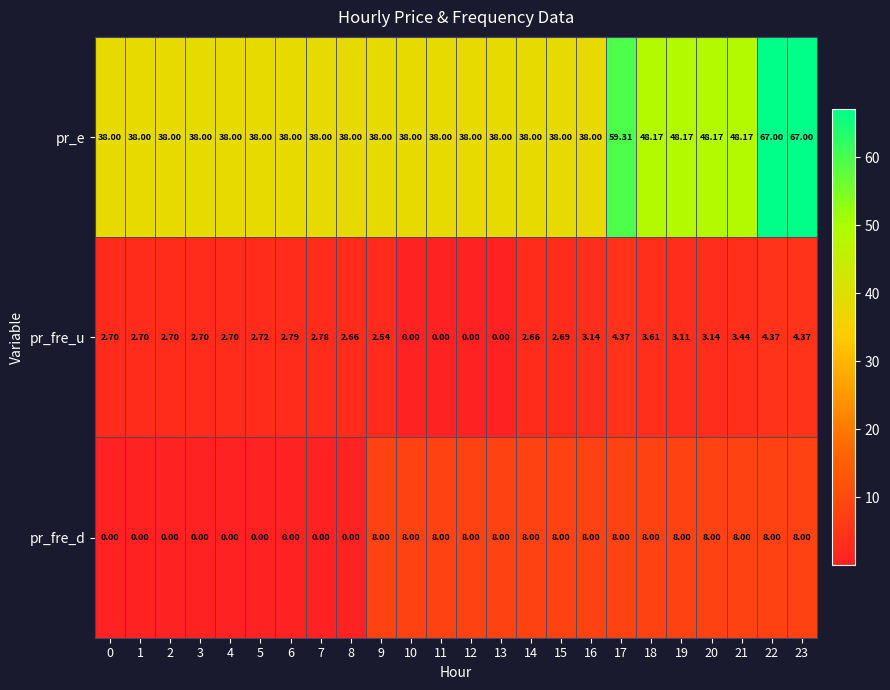

What is the spread (max minus min) of values at 8?

38.0